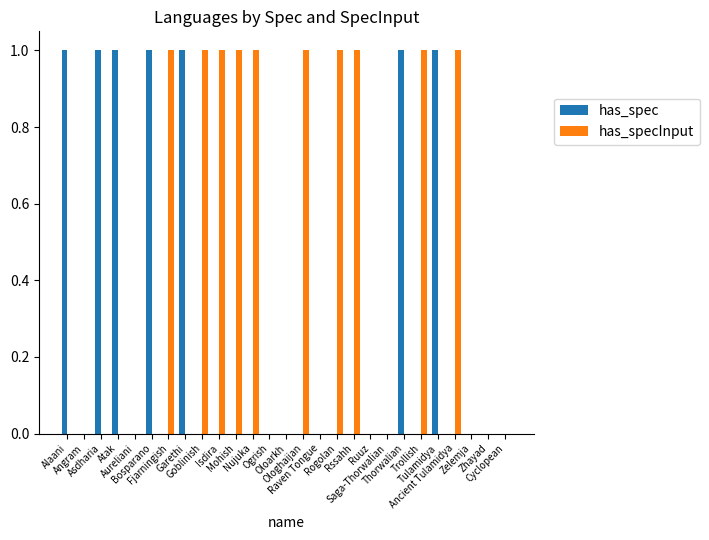

Which series has the largest total across all categories?

has_specInput